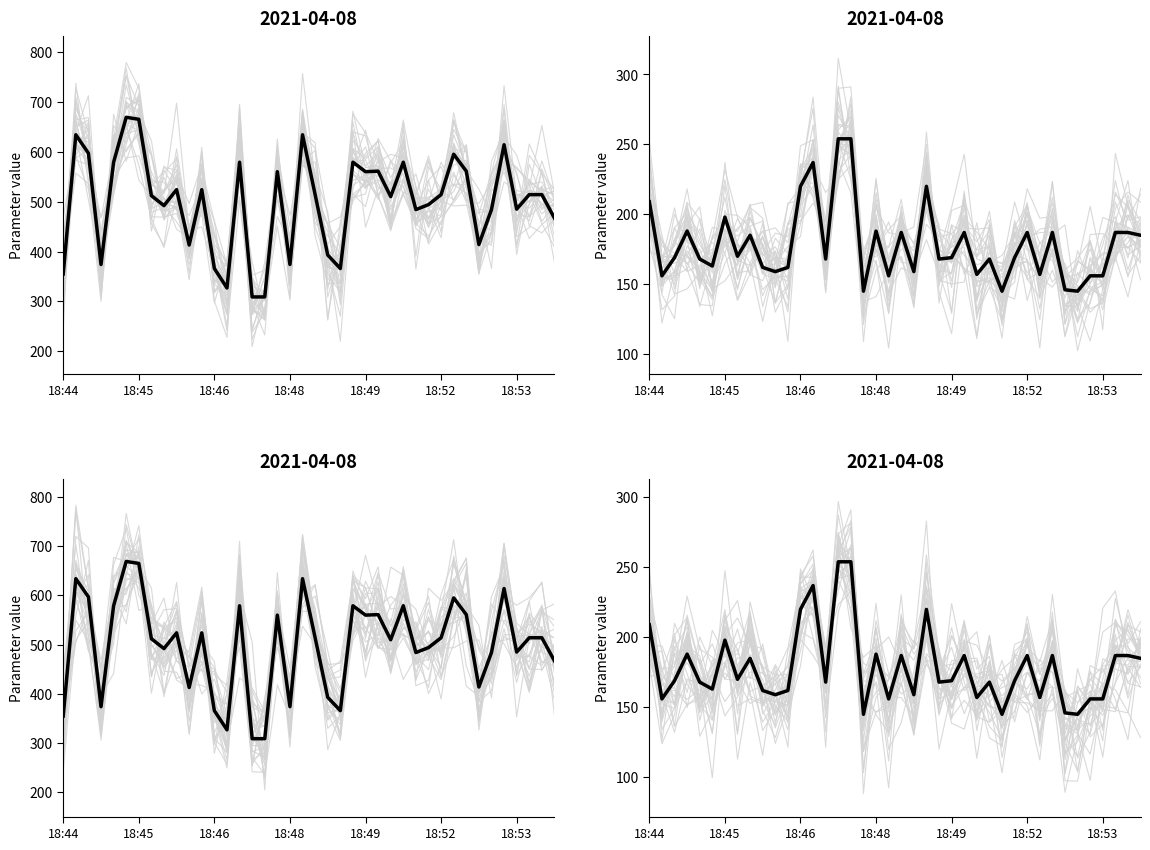

Reading right to left, what are all the values shown in this chart?

x: 467	514	514	485	614	484	414	561	595	514	494	484	579	510	561	560	579	366	393	514	634	374	560	309	309	579	327	366	524	413	524	492	512	665	669	579	374	597	634	355
y: 185	187	187	156	156	145	146	187	157	187	169	145	168	157	187	169	168	220	159	187	156	188	145	254	254	168	237	220	162	159	162	185	170	198	163	168	188	169	156	209
x (session 2): 467	514	514	485	614	484	414	561	595	514	494	484	579	510	561	560	579	366	393	514	634	374	560	309	309	579	327	366	524	413	524	492	512	665	669	579	374	597	634	355
y (session 2): 185	187	187	156	156	145	146	187	157	187	169	145	168	157	187	169	168	220	159	187	156	188	145	254	254	168	237	220	162	159	162	185	170	198	163	168	188	169	156	209